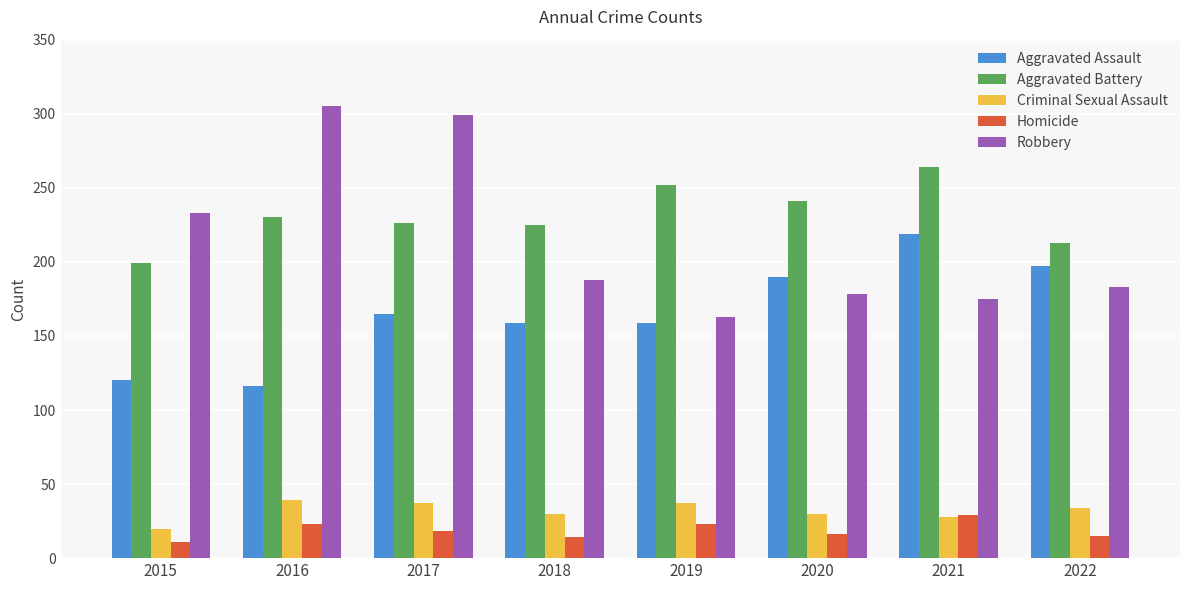

Which series has the largest total across all categories?

Aggravated Battery